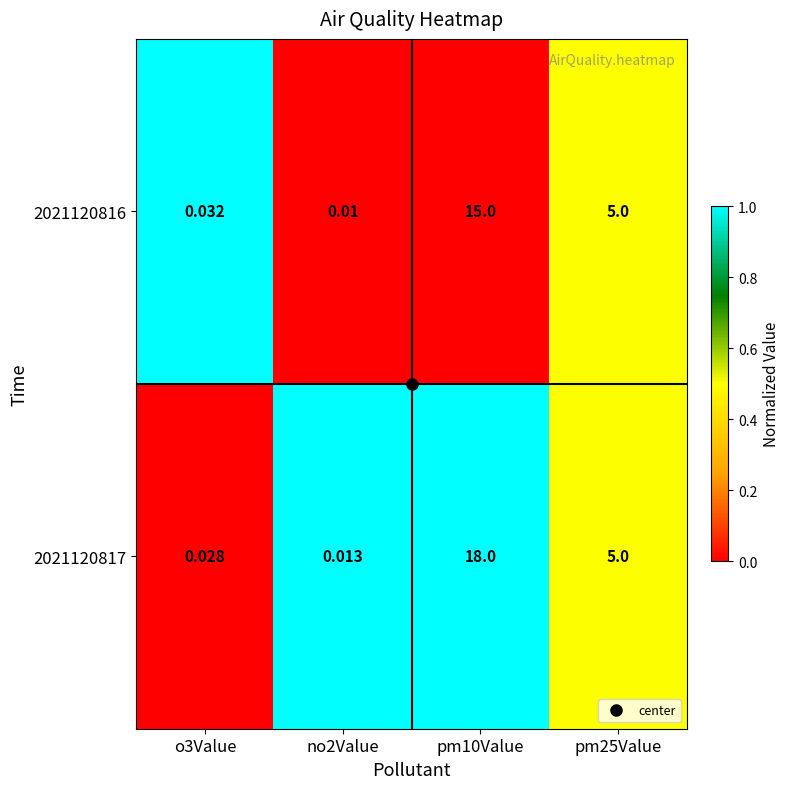

Is the value of 2021120817 at o3Value greater than the value of 2021120816 at pm25Value?

No